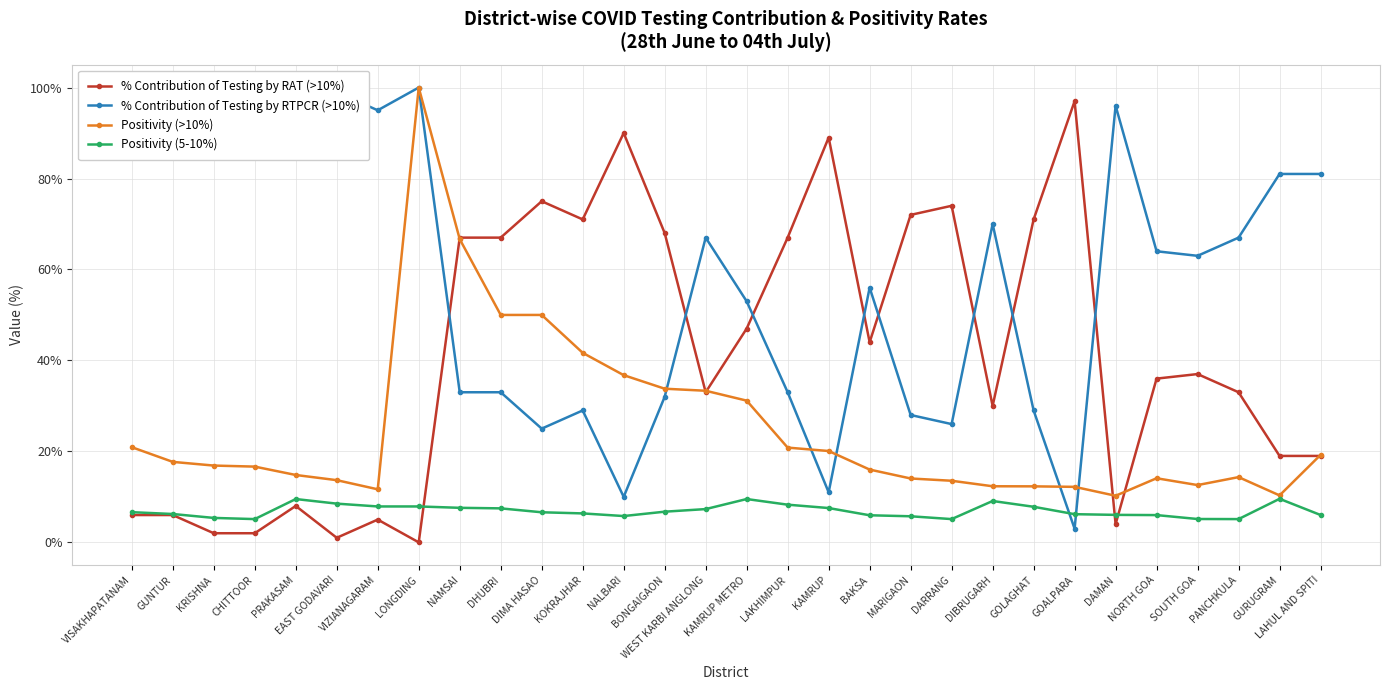

Where does the % Contribution of Testing by RTPCR (>10%) series first go above 64?

VISAKHAPATANAM